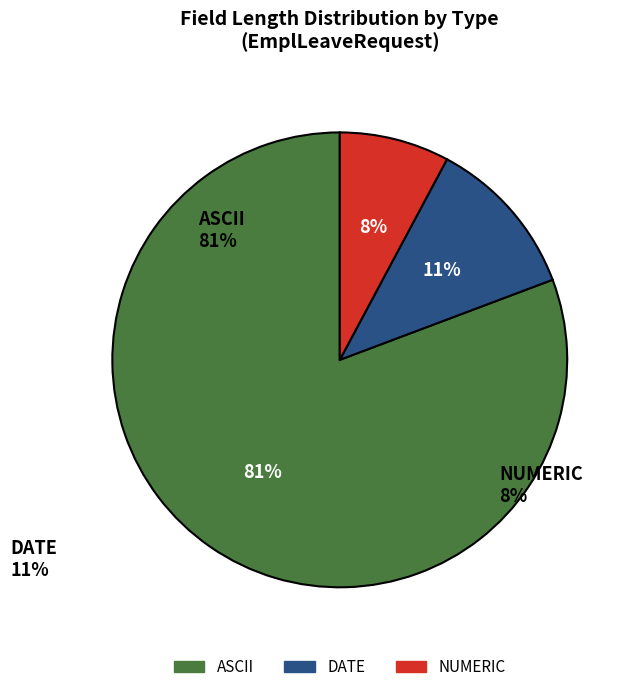

Is there any slice that represents more than half of the pie?

Yes